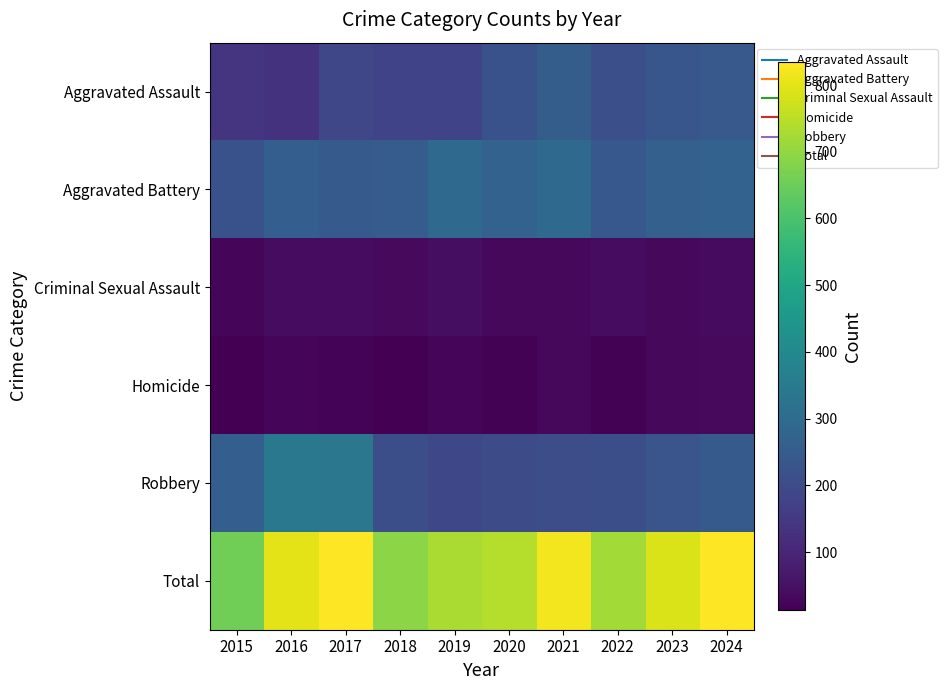

Reading left to right, what are all the values shown in this chart?

Aggravated Assault: 2015=138	2016=133	2017=187	2018=179	2019=178	2020=219	2021=254	2022=214	2023=234	2024=241
Aggravated Battery: 2015=219	2016=257	2017=246	2018=252	2019=295	2020=271	2021=295	2022=238	2023=265	2024=272
Criminal Sexual Assault: 2015=26	2016=41	2017=41	2018=34	2019=43	2020=31	2021=30	2022=40	2023=30	2024=38
Homicide: 2015=13	2016=25	2017=20	2018=15	2019=25	2020=18	2021=32	2022=19	2023=30	2024=33
Robbery: 2015=259	2016=343	2017=340	2018=211	2019=190	2020=204	2021=207	2022=210	2023=230	2024=247
Total: 2015=655	2016=799	2017=834	2018=691	2019=731	2020=743	2021=818	2022=721	2023=789	2024=831